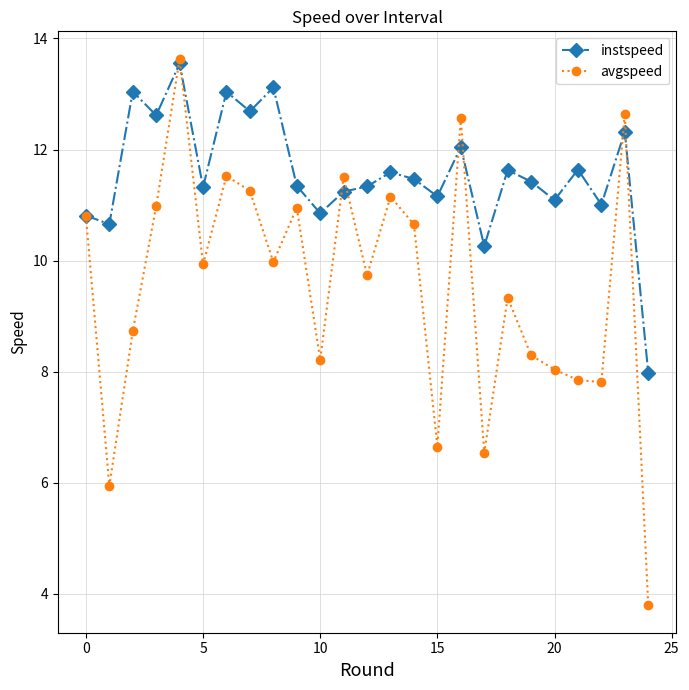

How many lines are shown in the chart?

2